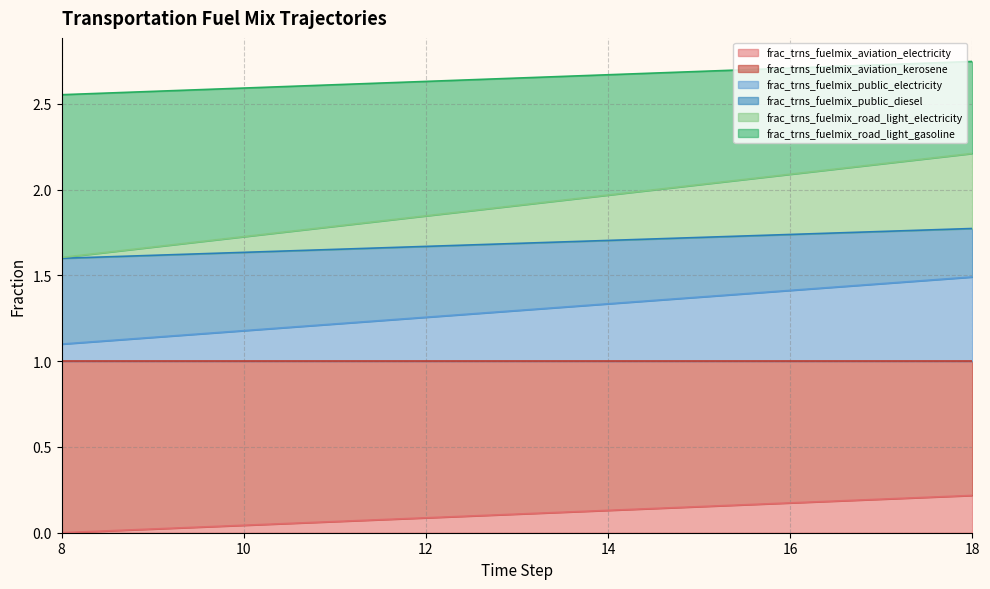

Which has a higher value, 16 or 11?

16